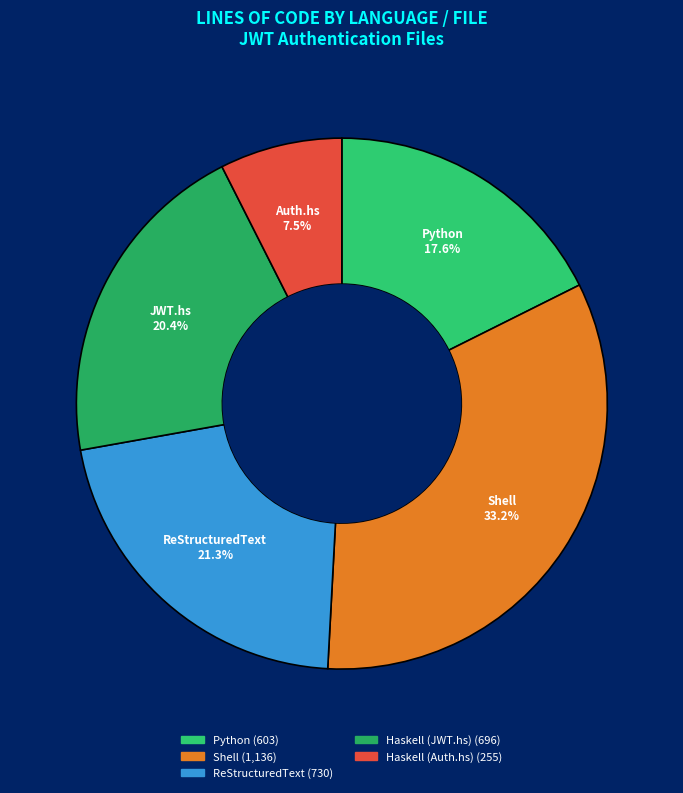

To the nearest percent, what is the average slice percentage?

20%